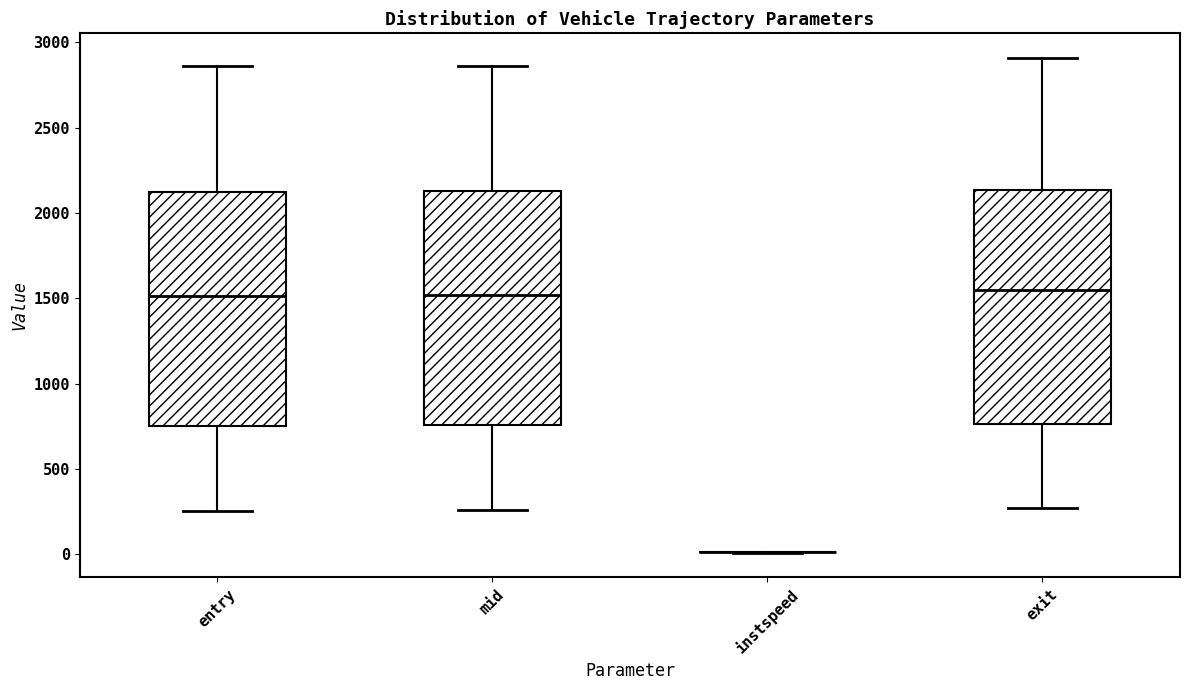

Reading left to right, read every box against the y-axis: the position of its median line, the range the box covers, and the ends of its whiskers. The values are not printed on the chart, so give them approximately, as read against the axis.

entry: median 1500, box 750 to 2100, whiskers 250 to 2850
mid: median 1500, box 750 to 2150, whiskers 250 to 2850
instspeed: box collapsed to a line at 0, whiskers 0 to 0
exit: median 1550, box 750 to 2150, whiskers 250 to 2900